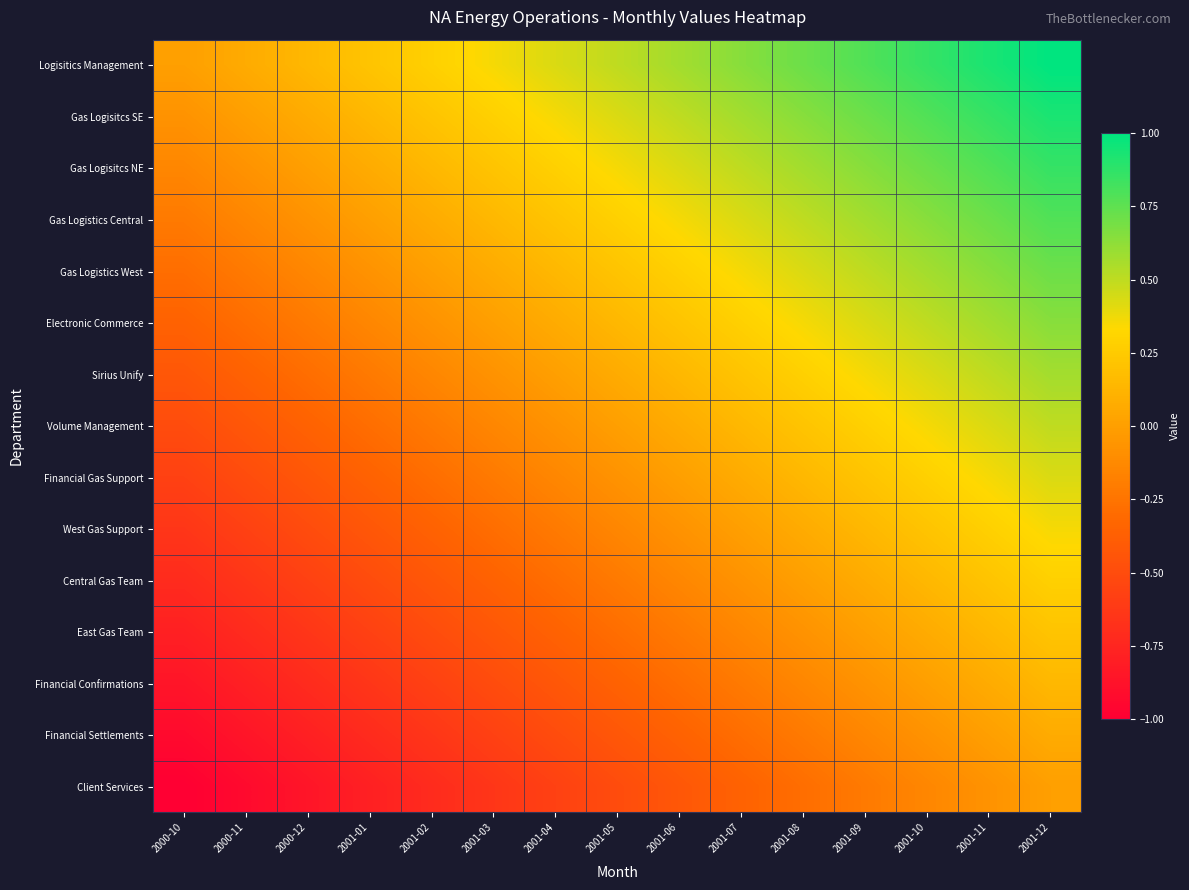

Reading left to right, list all the values displayed in this chart.

Logisitics Management: 2000-10=0.0	2000-11=0.1	2000-12=0.1	2001-01=0.2	2001-02=0.3	2001-03=0.4	2001-04=0.4	2001-05=0.5	2001-06=0.6	2001-07=0.6	2001-08=0.7	2001-09=0.8	2001-10=0.9	2001-11=0.9	2001-12=1.0
Gas Logisitcs SE: 2000-10=-0.1	2000-11=0.0	2000-12=0.1	2001-01=0.1	2001-02=0.2	2001-03=0.3	2001-04=0.4	2001-05=0.4	2001-06=0.5	2001-07=0.6	2001-08=0.6	2001-09=0.7	2001-10=0.8	2001-11=0.9	2001-12=0.9
Gas Logisitcs NE: 2000-10=-0.1	2000-11=-0.1	2000-12=0.0	2001-01=0.1	2001-02=0.1	2001-03=0.2	2001-04=0.3	2001-05=0.4	2001-06=0.4	2001-07=0.5	2001-08=0.6	2001-09=0.6	2001-10=0.7	2001-11=0.8	2001-12=0.9
Gas Logistics Central: 2000-10=-0.2	2000-11=-0.1	2000-12=-0.1	2001-01=0.0	2001-02=0.1	2001-03=0.1	2001-04=0.2	2001-05=0.3	2001-06=0.4	2001-07=0.4	2001-08=0.5	2001-09=0.6	2001-10=0.6	2001-11=0.7	2001-12=0.8
Gas Logistics West: 2000-10=-0.3	2000-11=-0.2	2000-12=-0.1	2001-01=-0.1	2001-02=0.0	2001-03=0.1	2001-04=0.1	2001-05=0.2	2001-06=0.3	2001-07=0.4	2001-08=0.4	2001-09=0.5	2001-10=0.6	2001-11=0.6	2001-12=0.7
Electronic Commerce: 2000-10=-0.4	2000-11=-0.3	2000-12=-0.2	2001-01=-0.1	2001-02=-0.1	2001-03=0.0	2001-04=0.1	2001-05=0.1	2001-06=0.2	2001-07=0.3	2001-08=0.4	2001-09=0.4	2001-10=0.5	2001-11=0.6	2001-12=0.6
Sirius Unify: 2000-10=-0.4	2000-11=-0.4	2000-12=-0.3	2001-01=-0.2	2001-02=-0.1	2001-03=-0.1	2001-04=0.0	2001-05=0.1	2001-06=0.1	2001-07=0.2	2001-08=0.3	2001-09=0.4	2001-10=0.4	2001-11=0.5	2001-12=0.6
Volume Management: 2000-10=-0.5	2000-11=-0.4	2000-12=-0.4	2001-01=-0.3	2001-02=-0.2	2001-03=-0.1	2001-04=-0.1	2001-05=0.0	2001-06=0.1	2001-07=0.1	2001-08=0.2	2001-09=0.3	2001-10=0.4	2001-11=0.4	2001-12=0.5
Financial Gas Support: 2000-10=-0.6	2000-11=-0.5	2000-12=-0.4	2001-01=-0.4	2001-02=-0.3	2001-03=-0.2	2001-04=-0.1	2001-05=-0.1	2001-06=0.0	2001-07=0.1	2001-08=0.1	2001-09=0.2	2001-10=0.3	2001-11=0.4	2001-12=0.4
West Gas Support: 2000-10=-0.6	2000-11=-0.6	2000-12=-0.5	2001-01=-0.4	2001-02=-0.4	2001-03=-0.3	2001-04=-0.2	2001-05=-0.1	2001-06=-0.1	2001-07=0.0	2001-08=0.1	2001-09=0.1	2001-10=0.2	2001-11=0.3	2001-12=0.4
Central Gas Team: 2000-10=-0.7	2000-11=-0.6	2000-12=-0.6	2001-01=-0.5	2001-02=-0.4	2001-03=-0.4	2001-04=-0.3	2001-05=-0.2	2001-06=-0.1	2001-07=-0.1	2001-08=0.0	2001-09=0.1	2001-10=0.1	2001-11=0.2	2001-12=0.3
East Gas Team: 2000-10=-0.8	2000-11=-0.7	2000-12=-0.6	2001-01=-0.6	2001-02=-0.5	2001-03=-0.4	2001-04=-0.4	2001-05=-0.3	2001-06=-0.2	2001-07=-0.1	2001-08=-0.1	2001-09=0.0	2001-10=0.1	2001-11=0.1	2001-12=0.2
Financial Confirmations: 2000-10=-0.9	2000-11=-0.8	2000-12=-0.7	2001-01=-0.6	2001-02=-0.6	2001-03=-0.5	2001-04=-0.4	2001-05=-0.4	2001-06=-0.3	2001-07=-0.2	2001-08=-0.1	2001-09=-0.1	2001-10=0.0	2001-11=0.1	2001-12=0.1
Financial Settlements: 2000-10=-0.9	2000-11=-0.9	2000-12=-0.8	2001-01=-0.7	2001-02=-0.6	2001-03=-0.6	2001-04=-0.5	2001-05=-0.4	2001-06=-0.4	2001-07=-0.3	2001-08=-0.2	2001-09=-0.1	2001-10=-0.1	2001-11=0.0	2001-12=0.1
Client Services: 2000-10=-1.0	2000-11=-0.9	2000-12=-0.9	2001-01=-0.8	2001-02=-0.7	2001-03=-0.6	2001-04=-0.6	2001-05=-0.5	2001-06=-0.4	2001-07=-0.4	2001-08=-0.3	2001-09=-0.2	2001-10=-0.1	2001-11=-0.1	2001-12=0.0